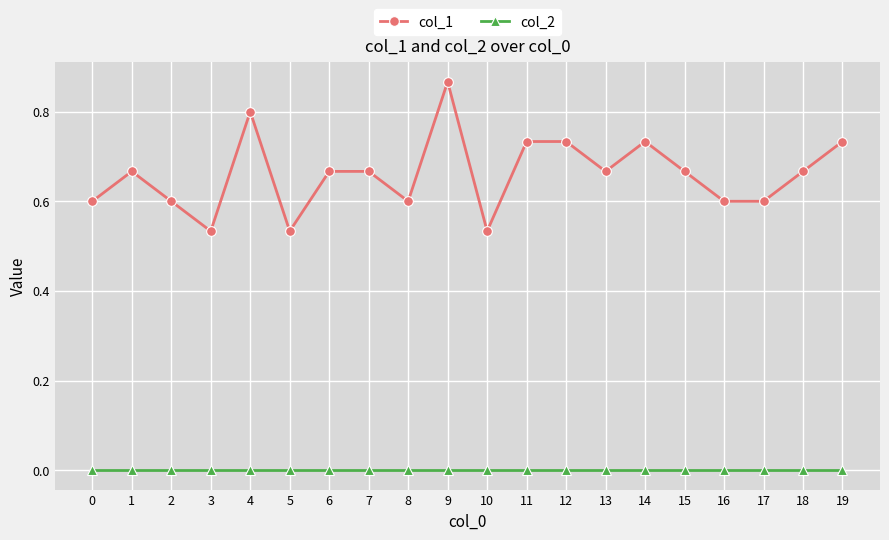

What is the difference between the maximum and second lowest values in the col_1 series?

0.3